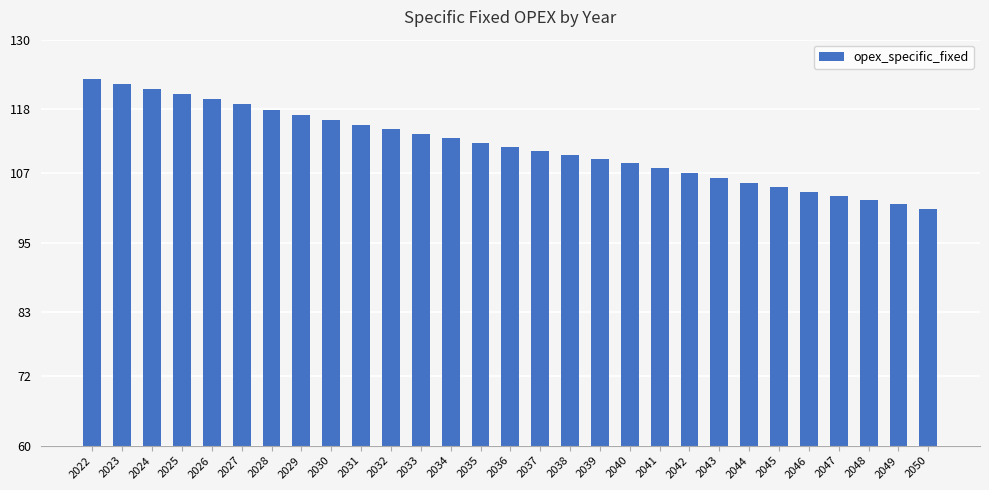

What is the minimum value shown in the chart?

100.9